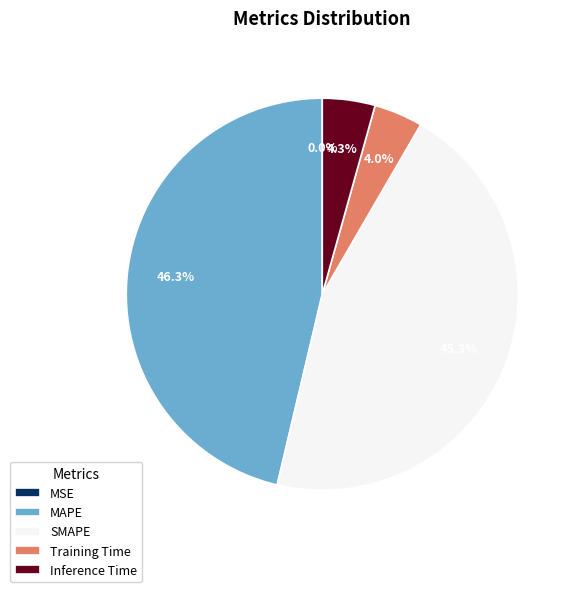

Which slice is the largest?

MAPE